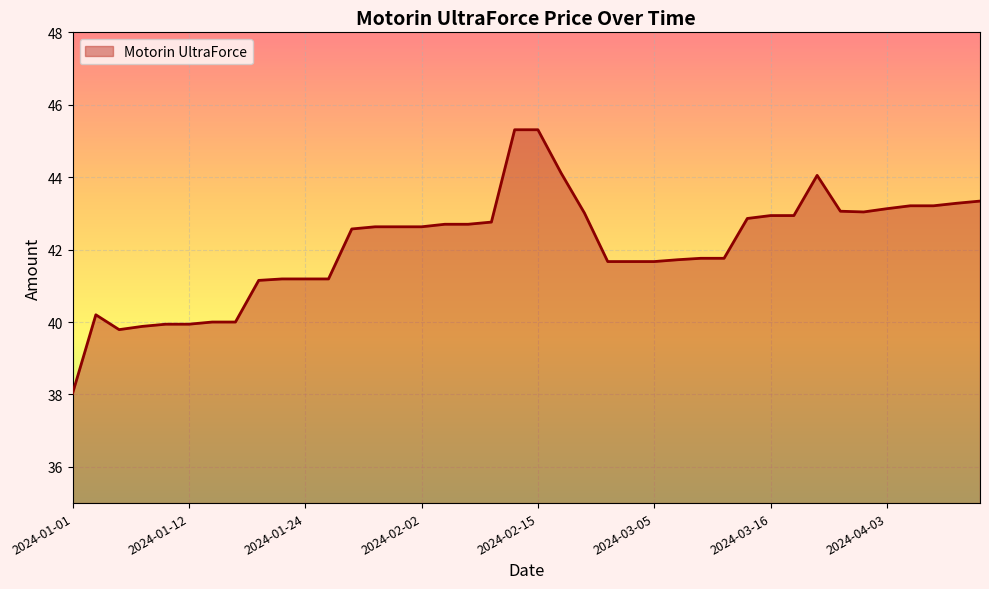

What is the difference between the maximum and minimum values?

7.3